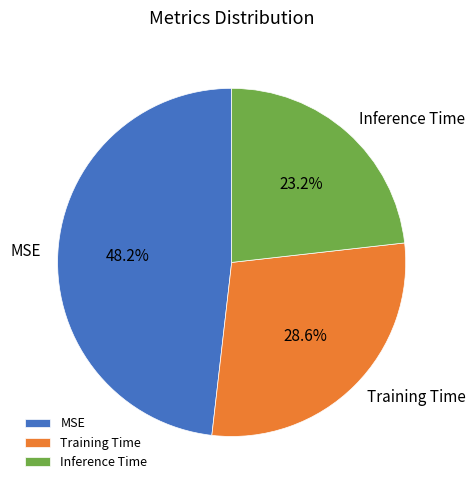

Rank the categories by value from highest to lowest.

MSE, Training Time, Inference Time